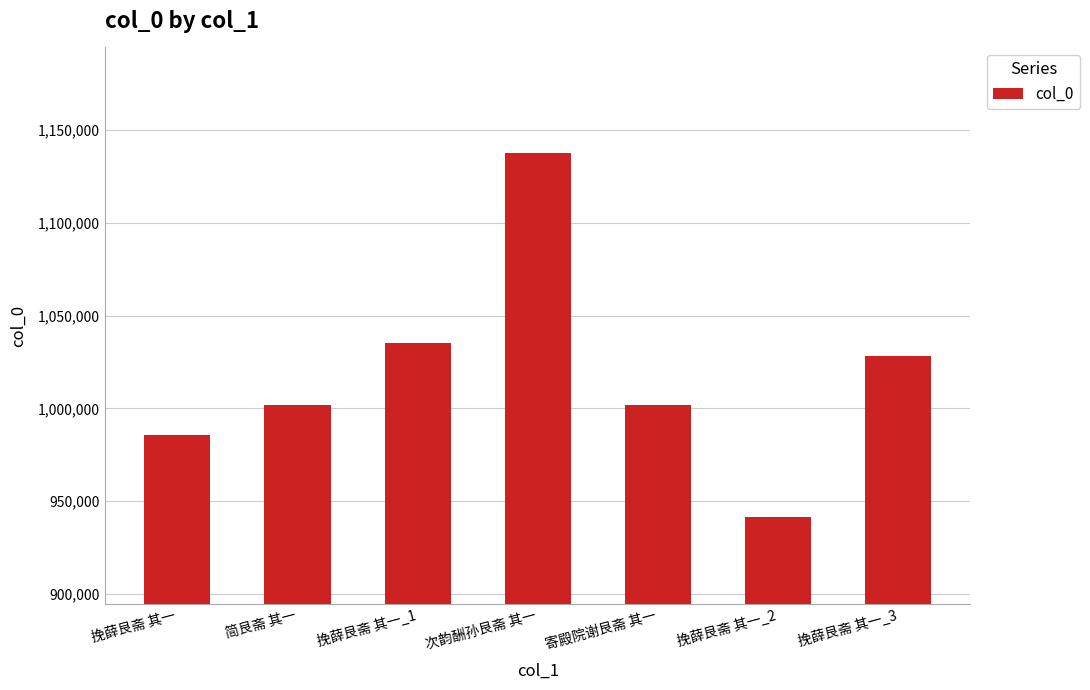

What position from the right is 挽薛艮斋 其一?

7